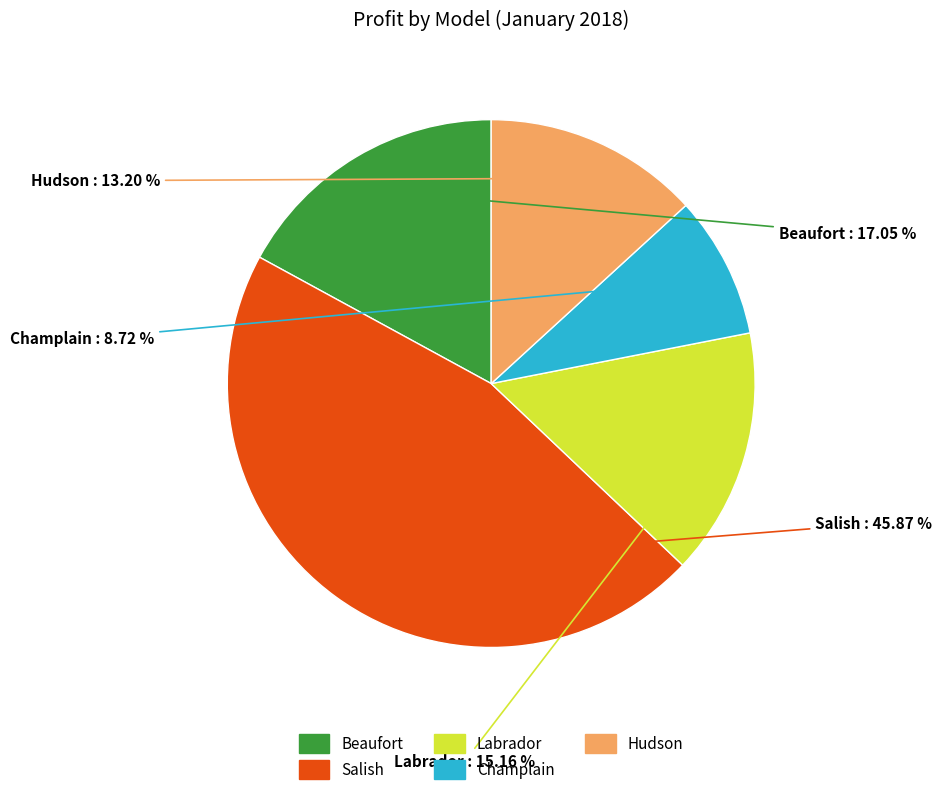

Do Champlain and Labrador together represent more than half of the pie?

No